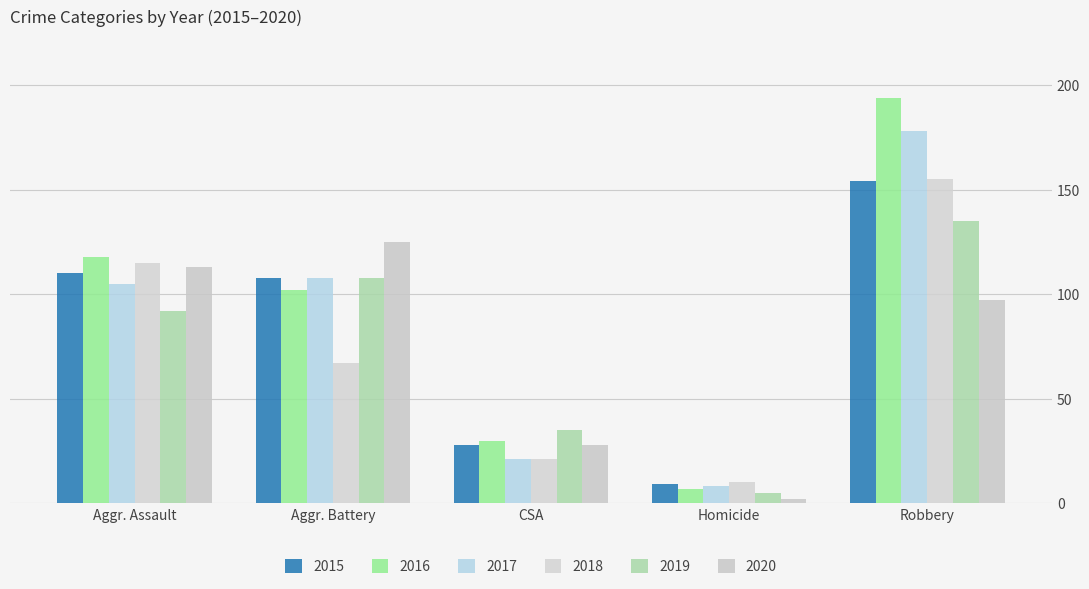

How many bars are there in each group?

6